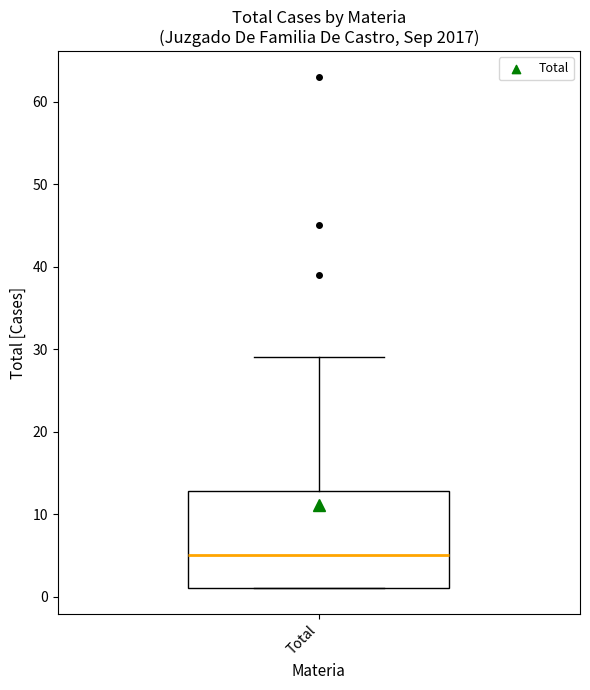

Transcribe this box plot: give where the median line is, the range the box spans, and where the two whiskers end, as read against the y-axis. The values are not printed on the chart, so give them approximately, as read against the axis.

median 5, box 1 to 13, whiskers 1 to 29